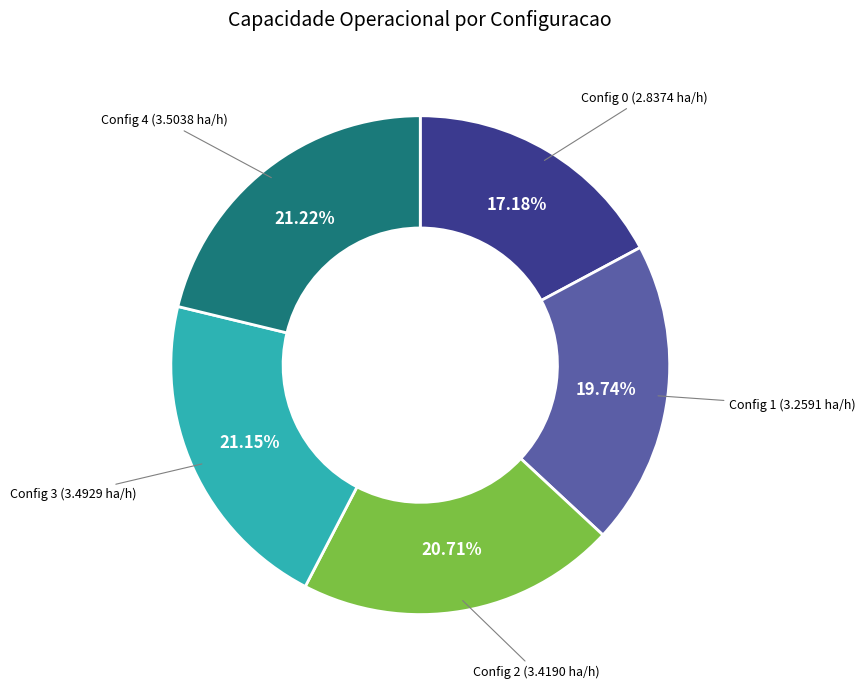

Is there a majority slice in this chart?

No